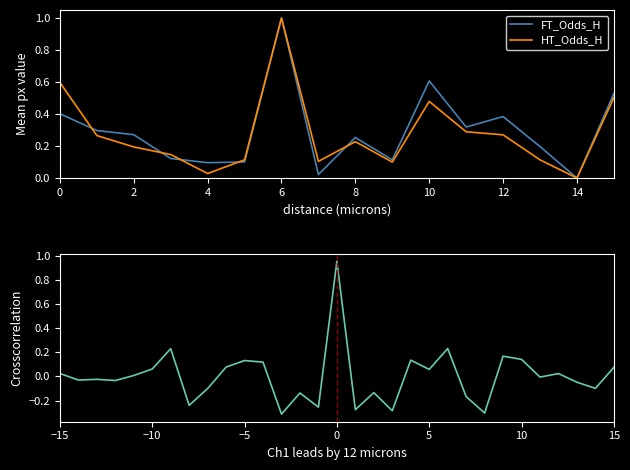

At which label is FT_Odds_H closest to 0?

14